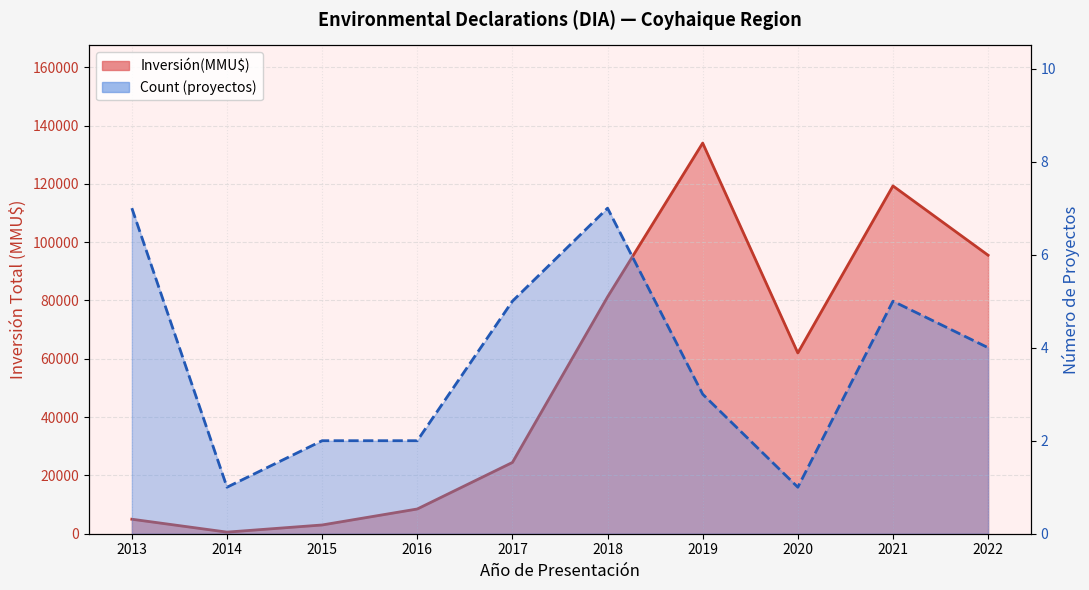

What is the difference between the second highest and second lowest values in the Inversión(MMU$) line series?

116290